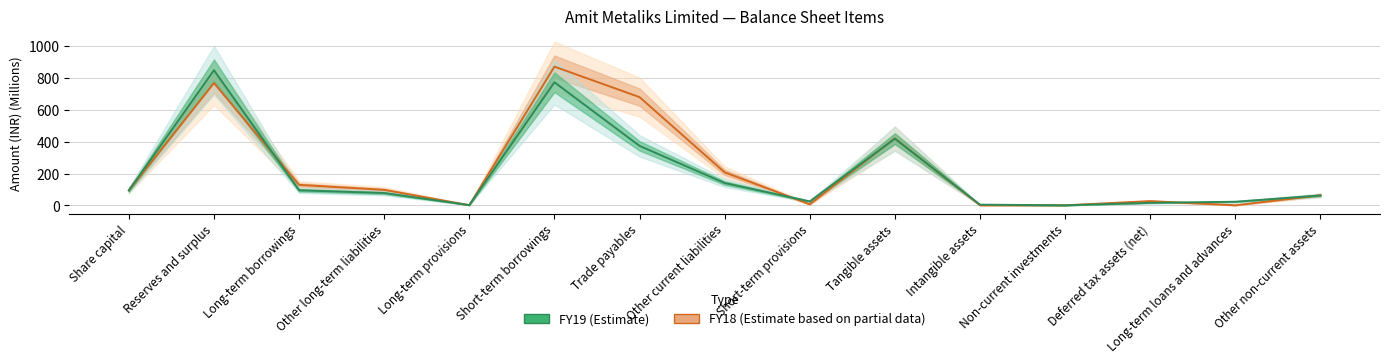

Between which two adjacent categories do FY18 and FY19 first intersect?

Reserves and surplus and Long-term borrowings